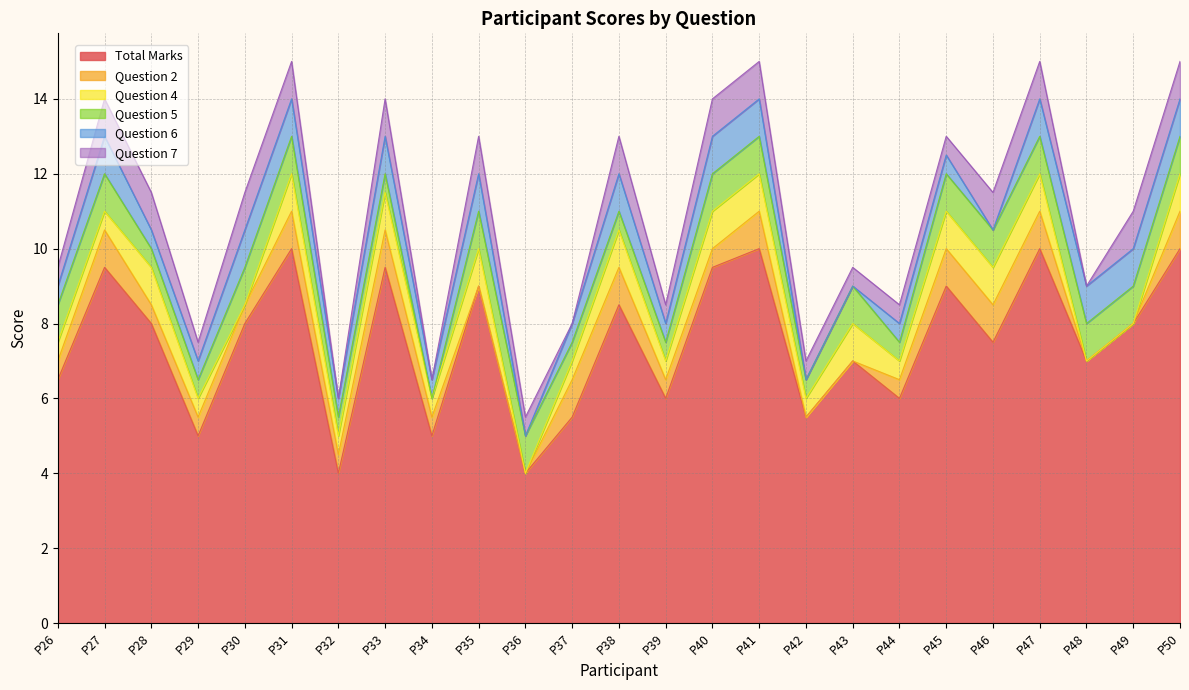

How many positive values does the Question 2 series have?

19